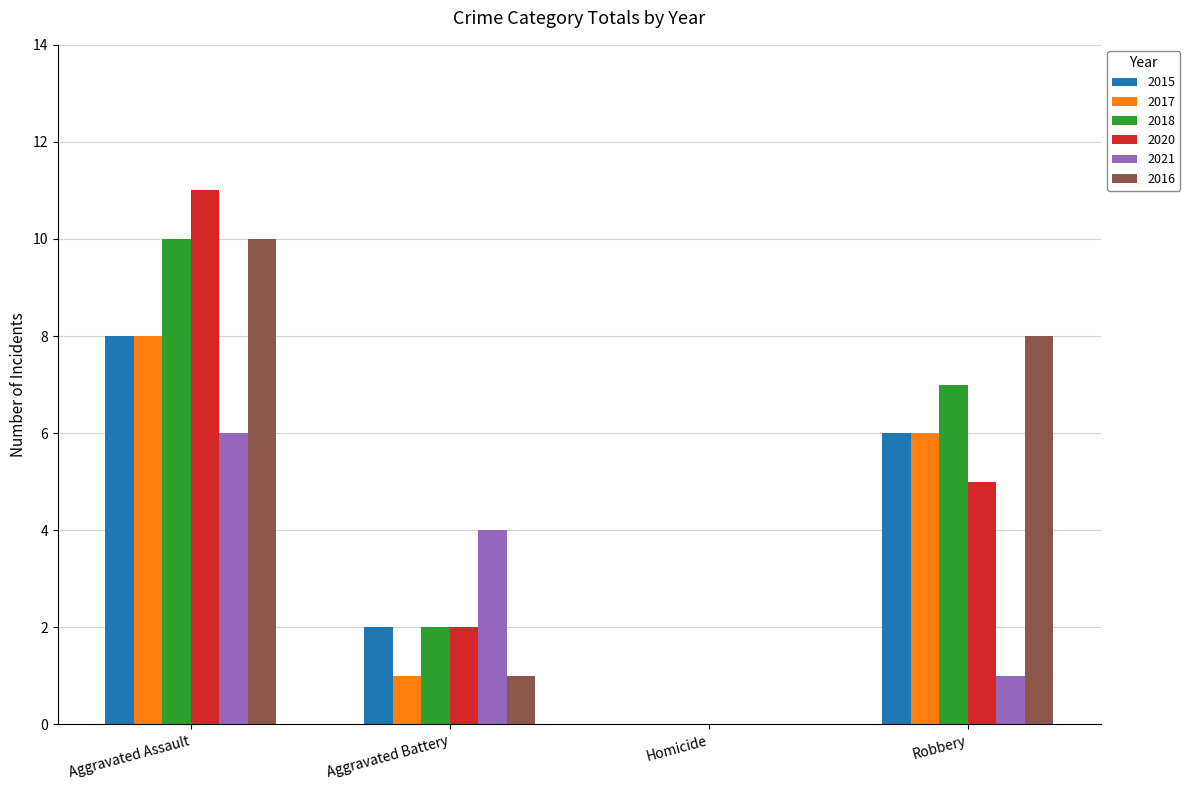

Which series changed the most between Aggravated Battery and Homicide?

2021